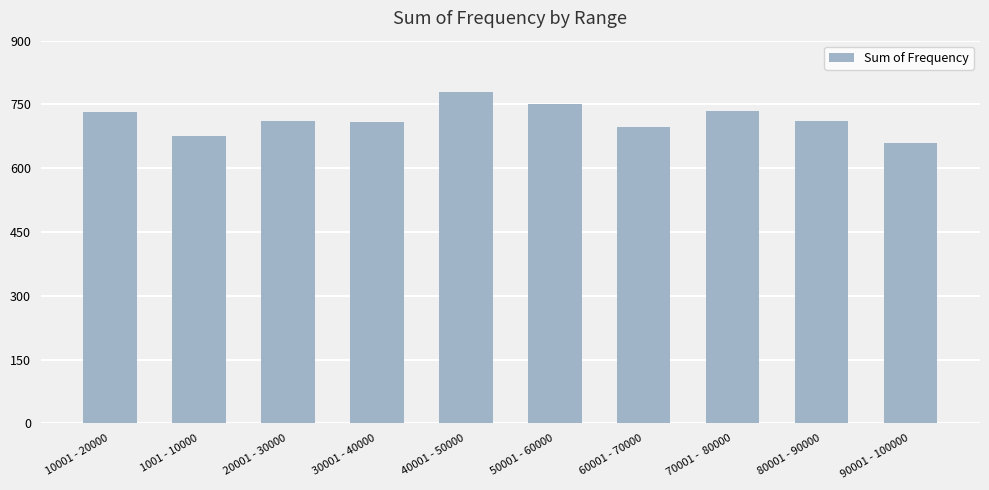

What is the change in value from 20001 - 30000 to 60001 - 70000?

-13